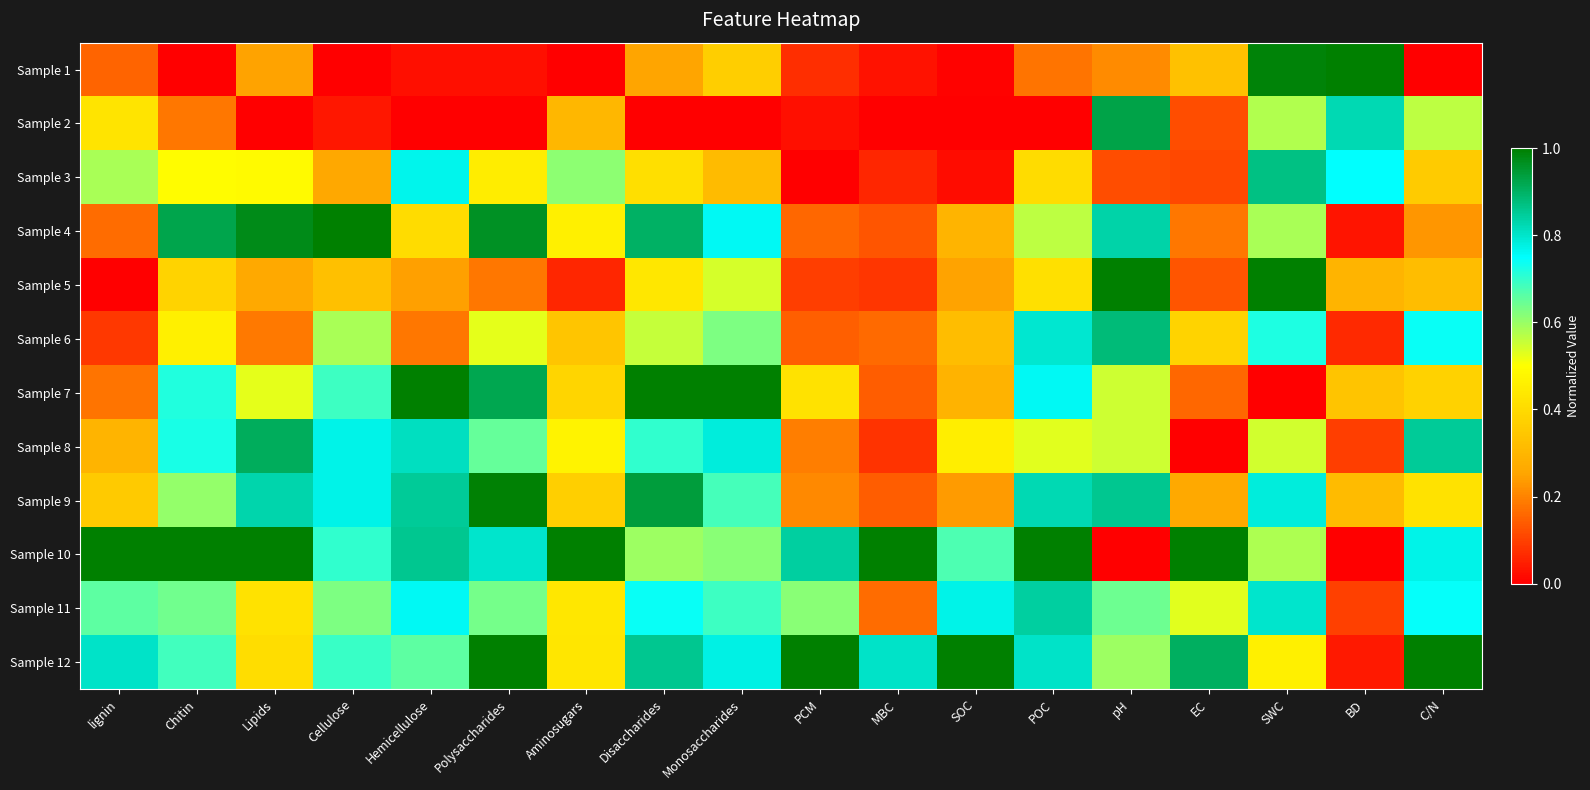

Count the number of data series in this chart.

12